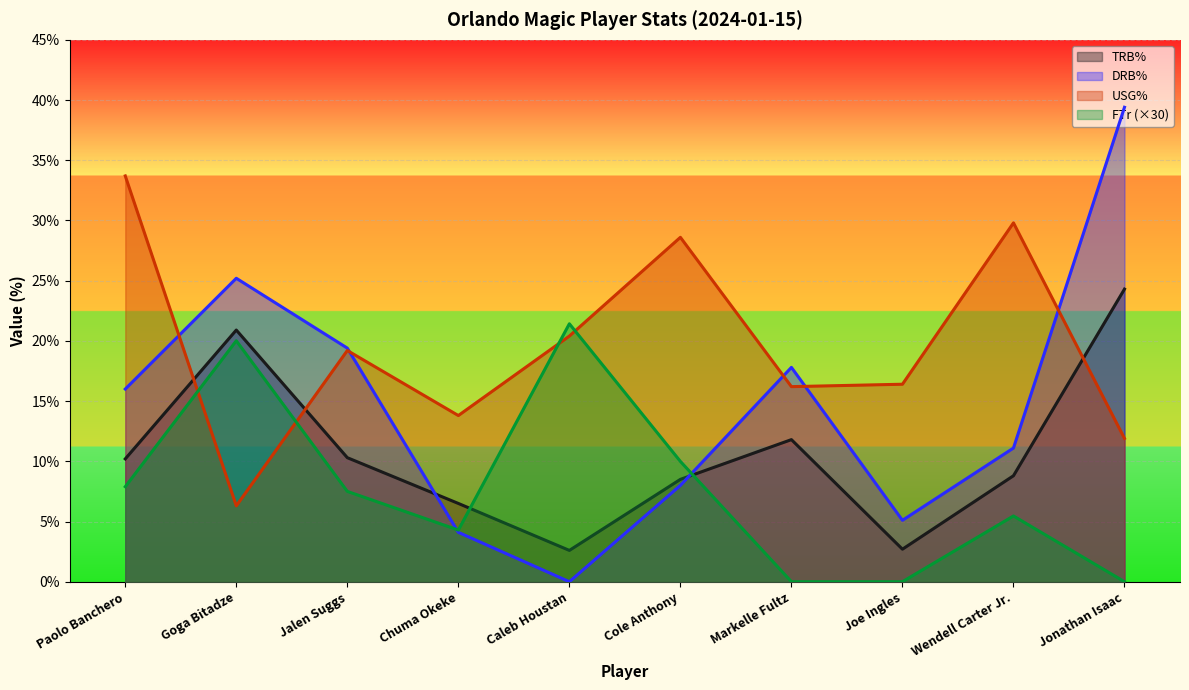

Which series has the largest range (max minus min)?

DRB%